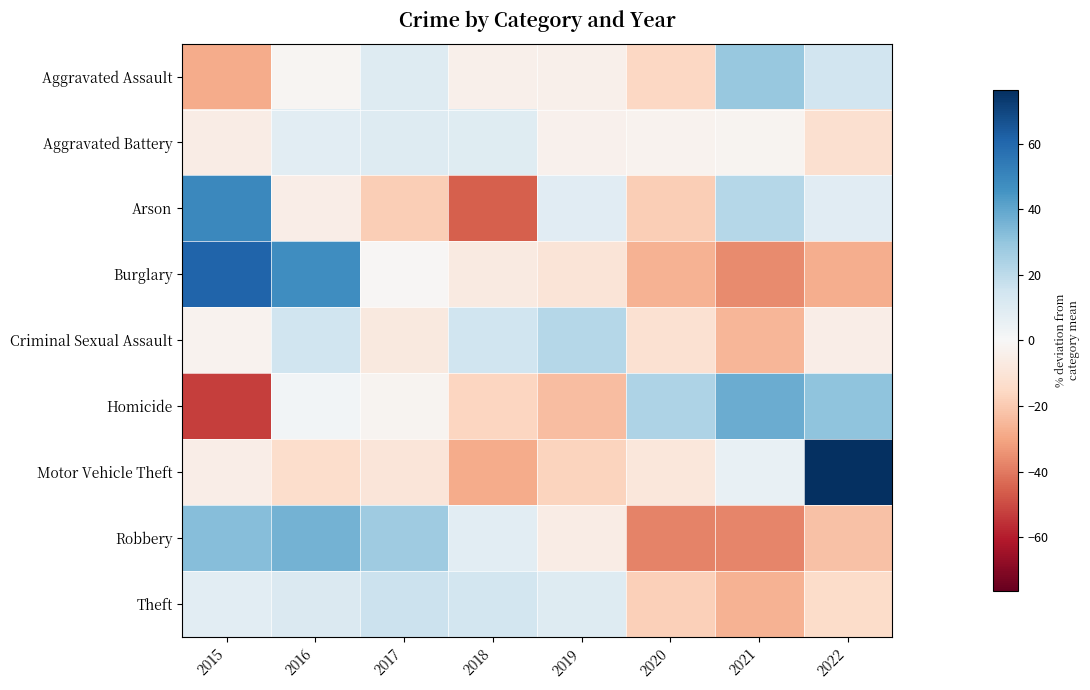

Reading left to right, transcribe all the data shown in this chart.

Aggravated Assault: 2015=-28.3	2016=-1.6	2017=9.8	2018=-3.8	2019=-3.8	2020=-16.0	2021=29.0	2022=14.6
Aggravated Battery: 2015=-5.9	2016=7.8	2017=9.6	2018=9.3	2019=-3.4	2020=-2.7	2021=-2.3	2022=-12.4
Arson: 2015=49.2	2016=-5.1	2017=-18.6	2018=-45.8	2019=8.5	2020=-18.6	2021=22.0	2022=8.5
Burglary: 2015=61.1	2016=47.3	2017=-1.1	2018=-6.9	2019=-10.1	2020=-26.5	2021=-35.8	2022=-27.9
Criminal Sexual Assault: 2015=-2.8	2016=15.3	2017=-7.3	2018=15.3	2019=22.0	2020=-11.9	2021=-25.4	2022=-5.1
Homicide: 2015=-52.7	2016=1.8	2017=-1.8	2018=-16.4	2019=-23.6	2020=23.6	2021=38.2	2022=30.9
Motor Vehicle Theft: 2015=-5.0	2016=-13.5	2017=-9.4	2018=-28.5	2019=-16.7	2020=-8.8	2021=5.5	2022=76.4
Robbery: 2015=32.7	2016=36.0	2017=27.0	2018=7.8	2019=-5.8	2020=-37.9	2021=-37.6	2022=-22.2
Theft: 2015=8.0	2016=10.9	2017=16.2	2018=14.3	2019=10.1	2020=-18.4	2021=-26.8	2022=-14.2